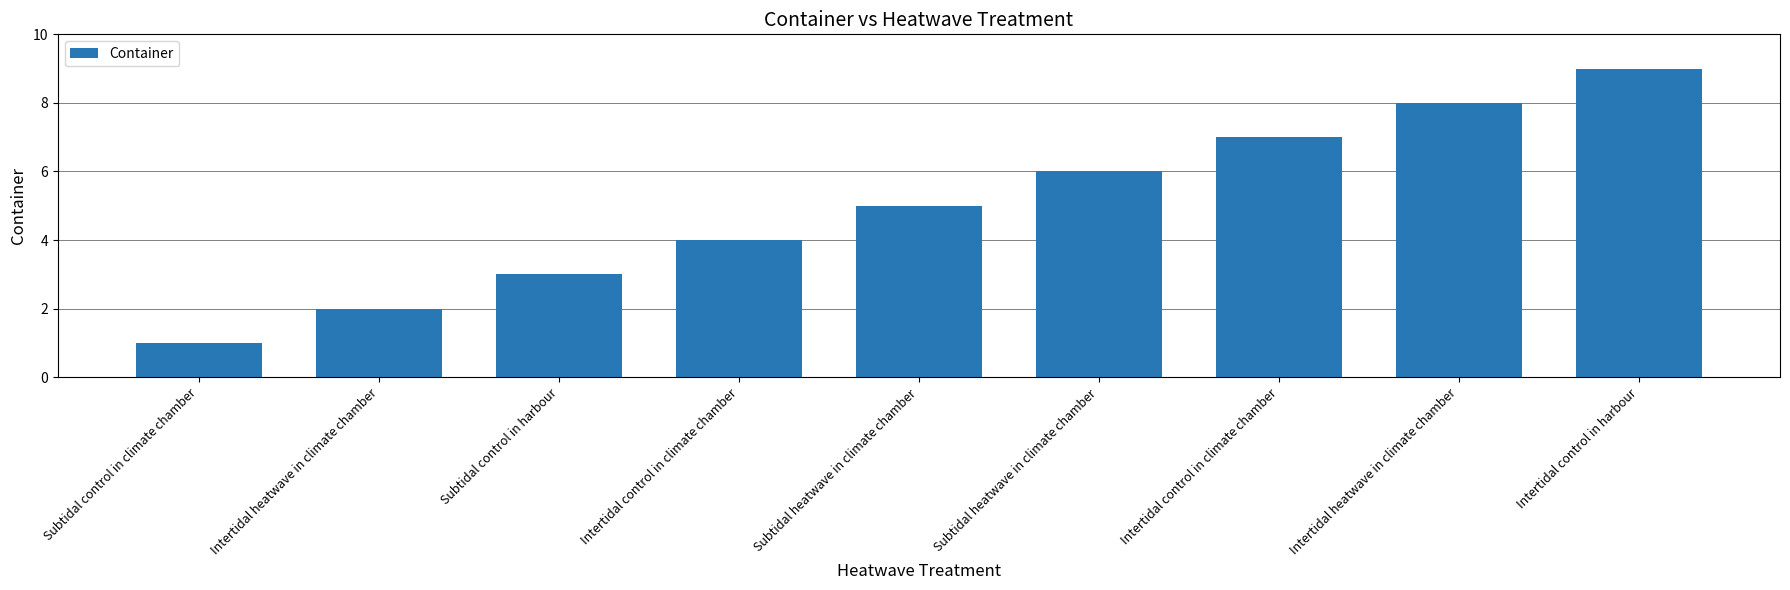

Is it true that the value at Subtidal heatwave in climate chamber is 5?

True